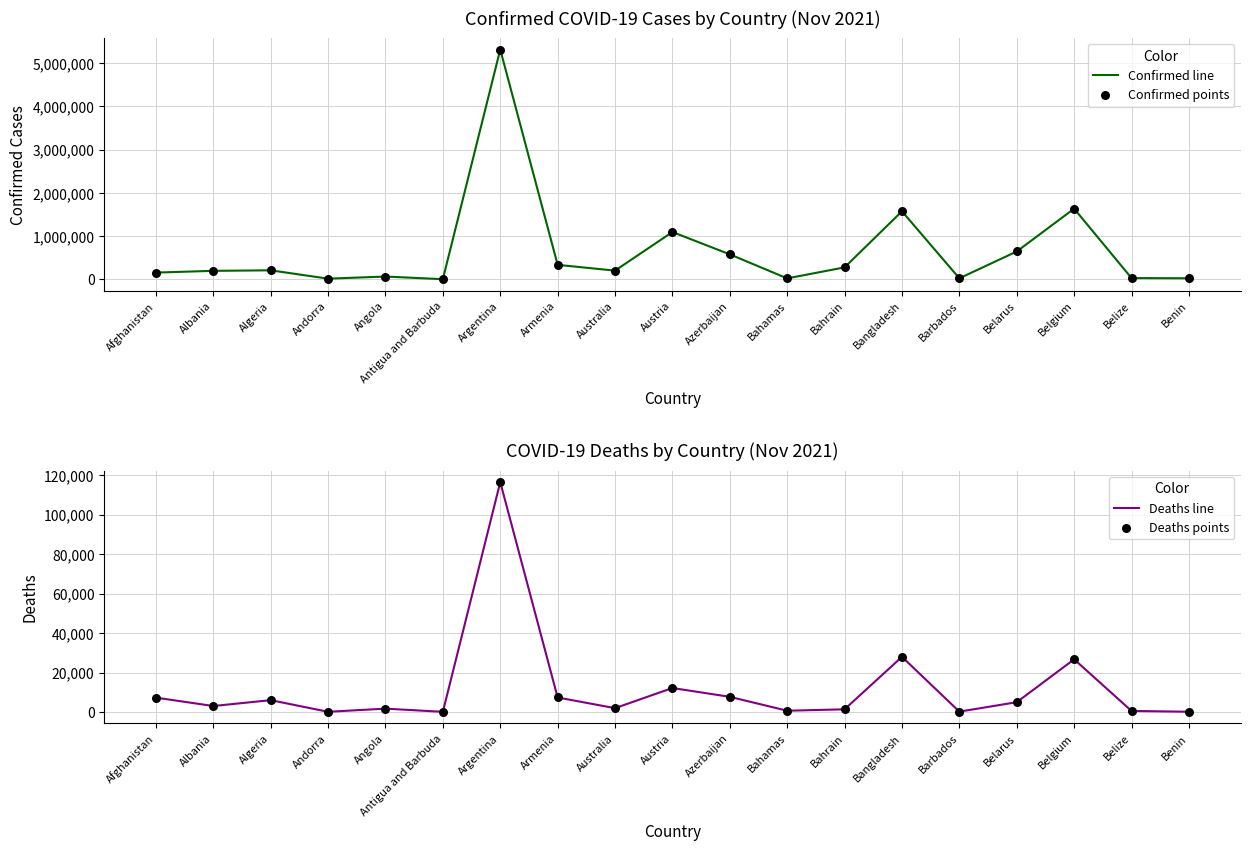

Which series reaches the maximum Y coordinate?

Confirmed line